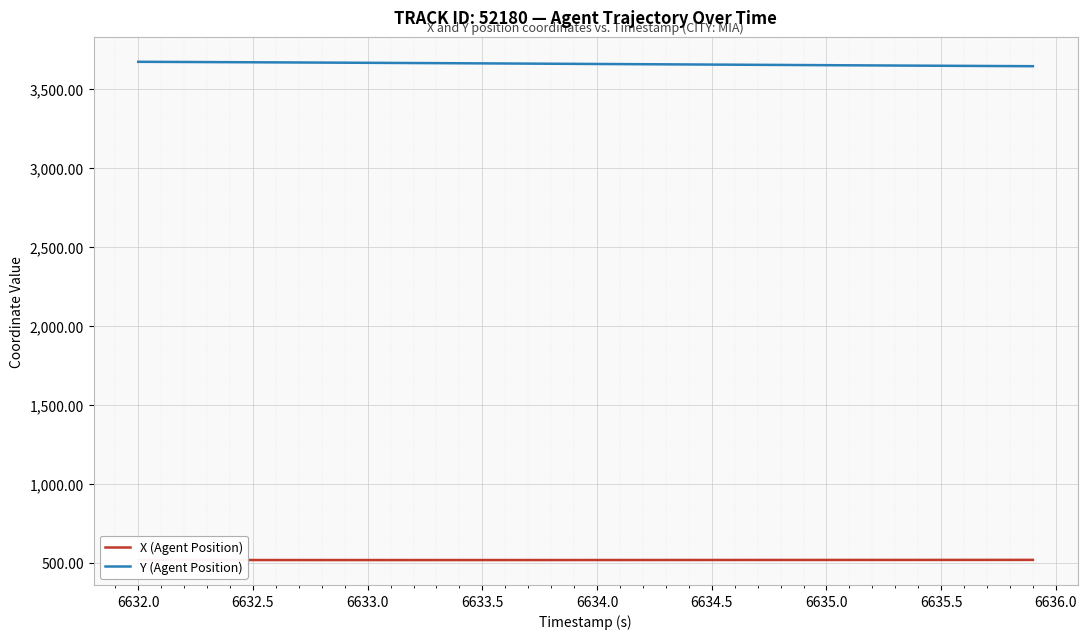

At how many categories does at least one series exceed 824?

40